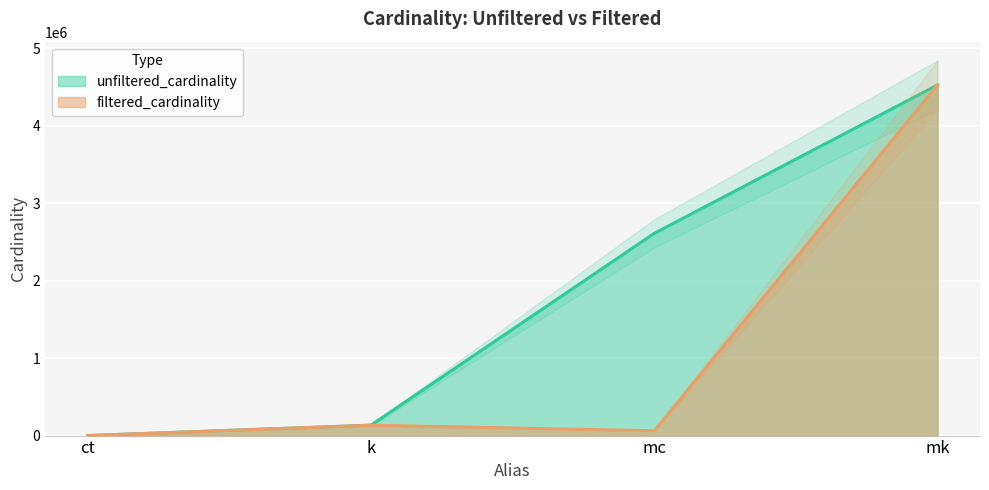

Where does the unfiltered_cardinality series first go above 2609129?

mk